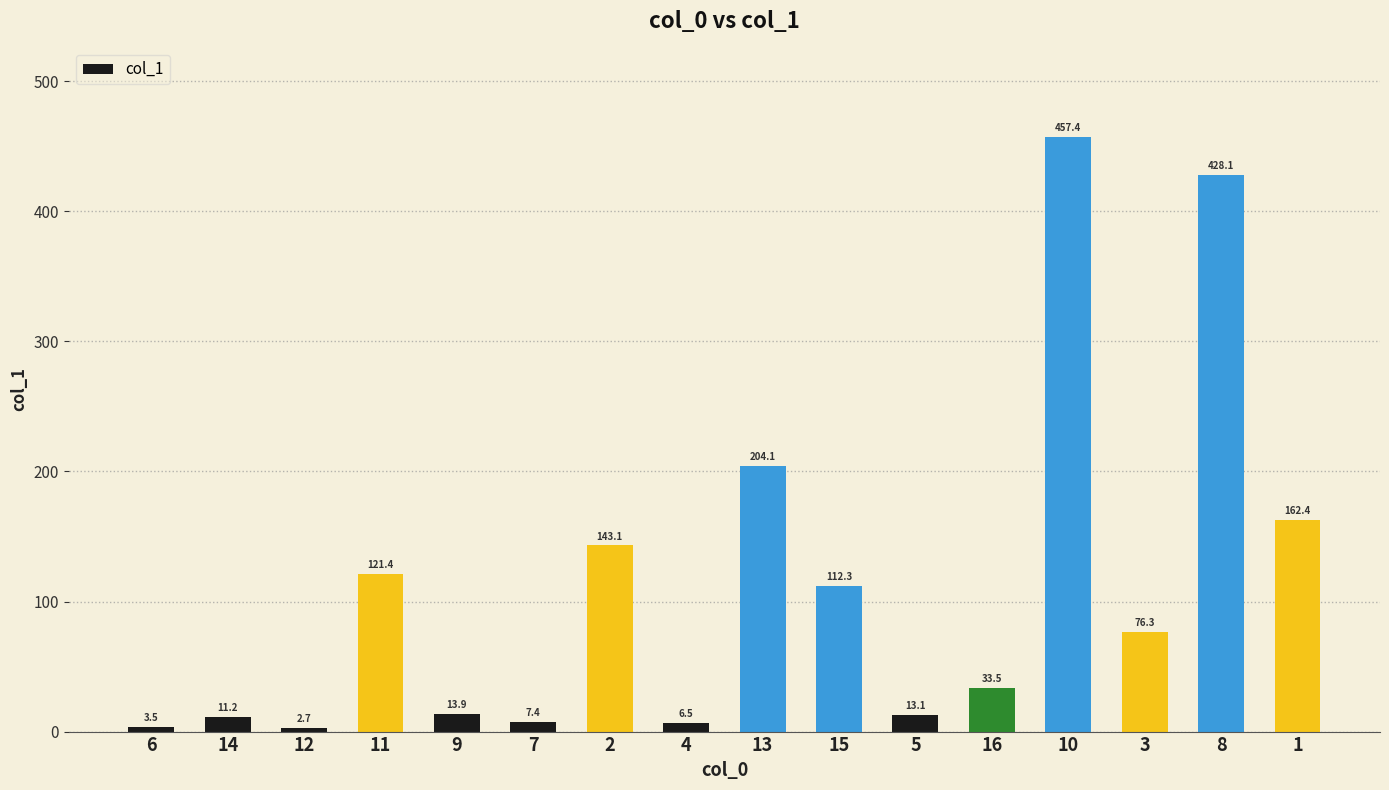

Which label corresponds to the smallest value in the chart?

12